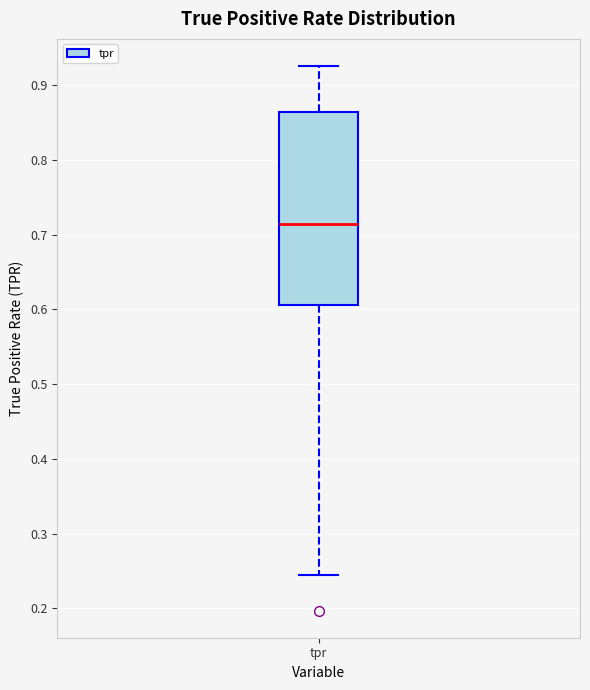

Where does the upper whisker of the box for tpr end on the y-axis? The values are not printed on the chart, so give them approximately, as read against the axis.

0.93